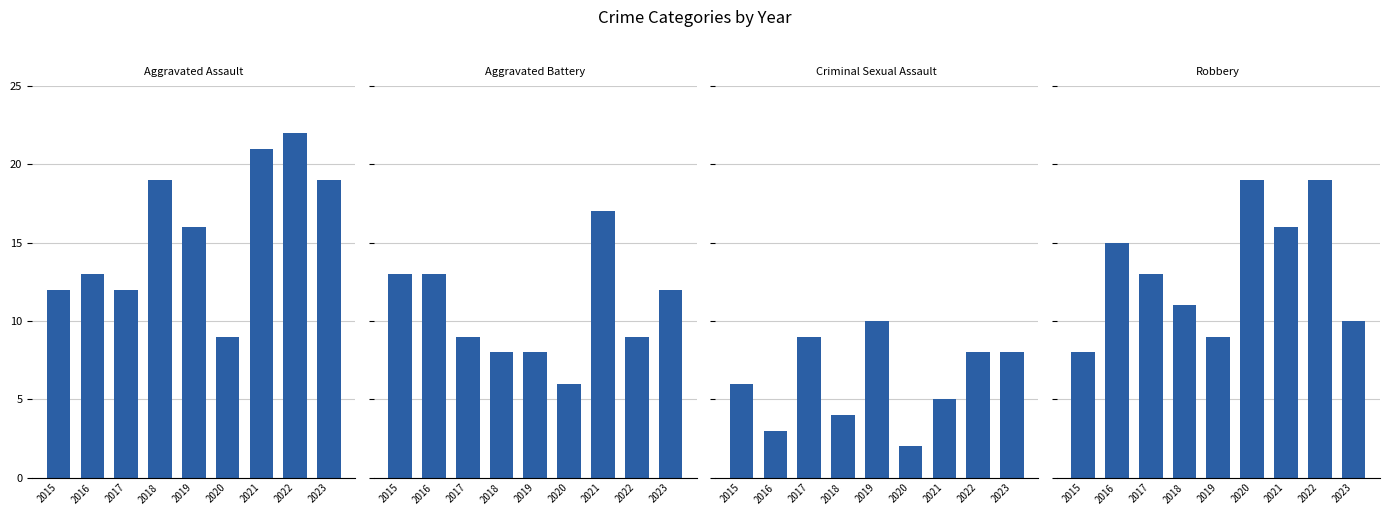

What are all the series names shown in the legend?

Aggravated Assault, Aggravated Battery, Criminal Sexual Assault, Robbery